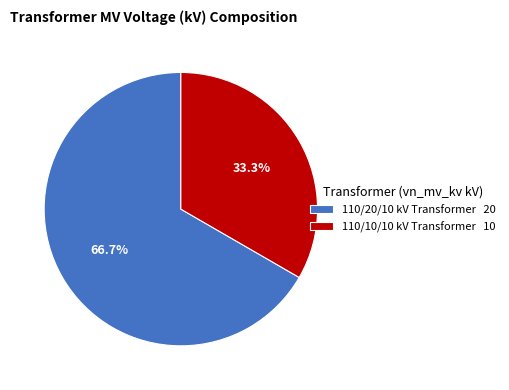

Count the number of slices in the pie.

2